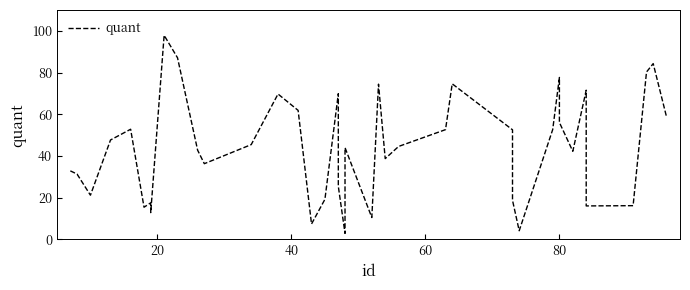

What is the difference between the maximum and second lowest values?

93.7